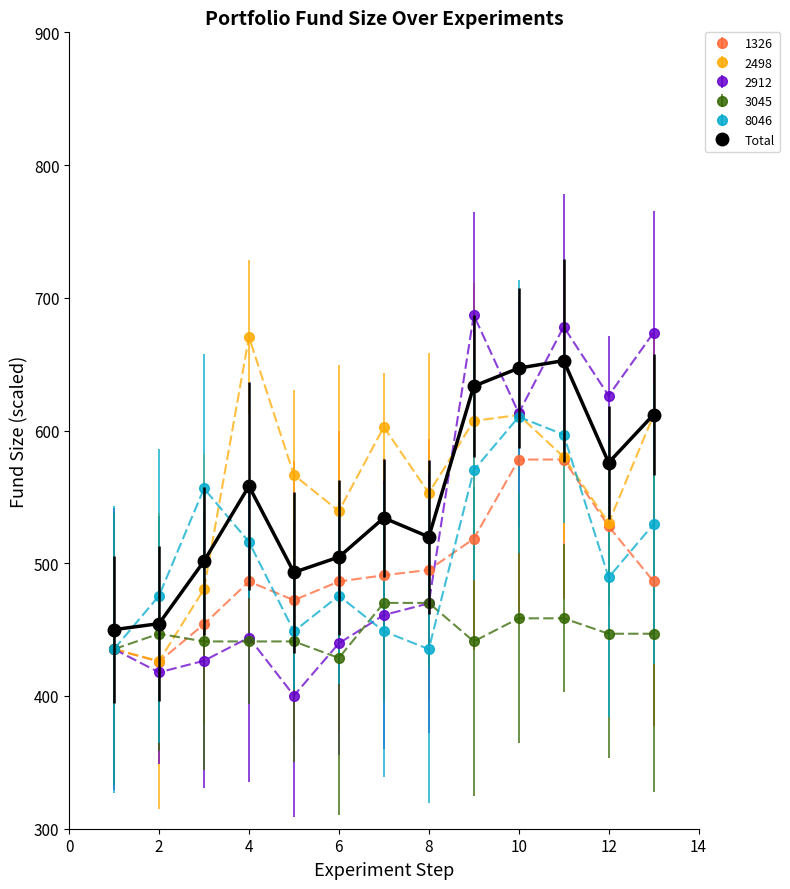

What is the greatest value displayed?

686.9